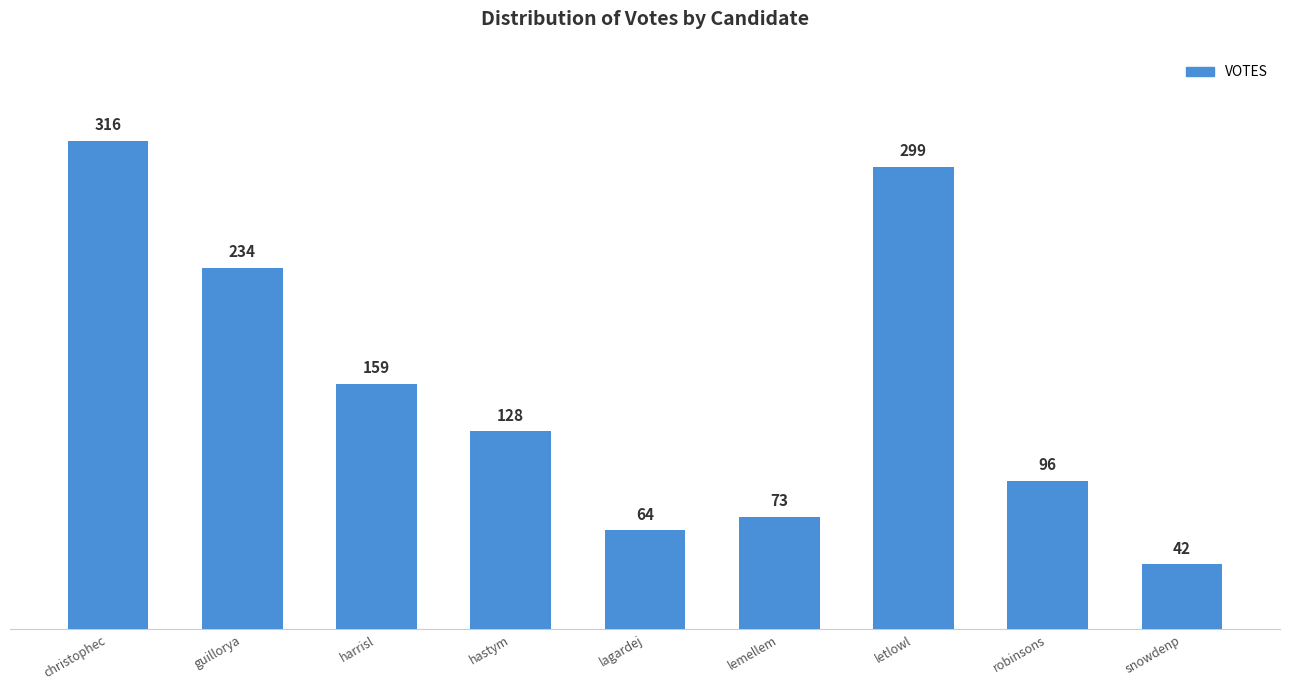

The value at lemellem is 73. True or false?

True